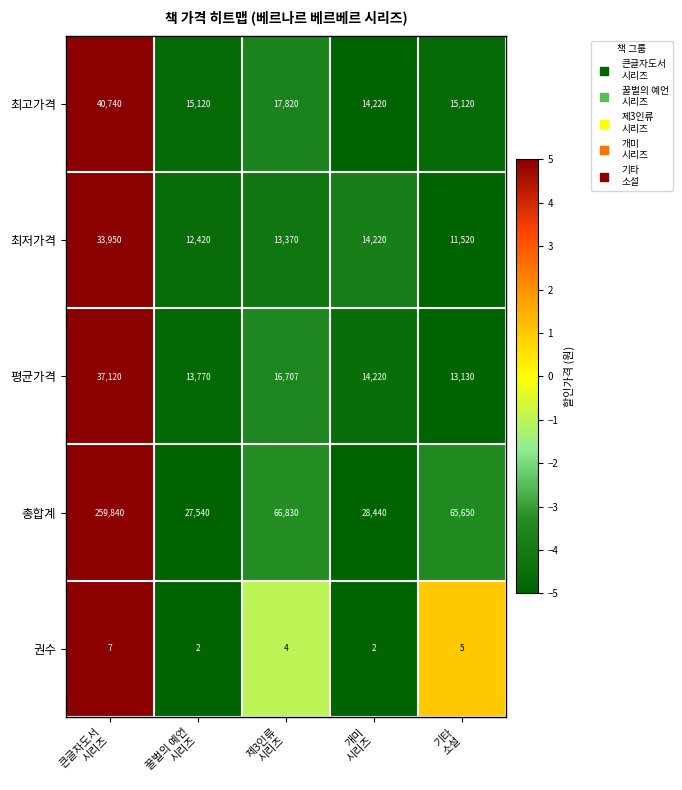

What is the sum of all 최저가격 values?

85480